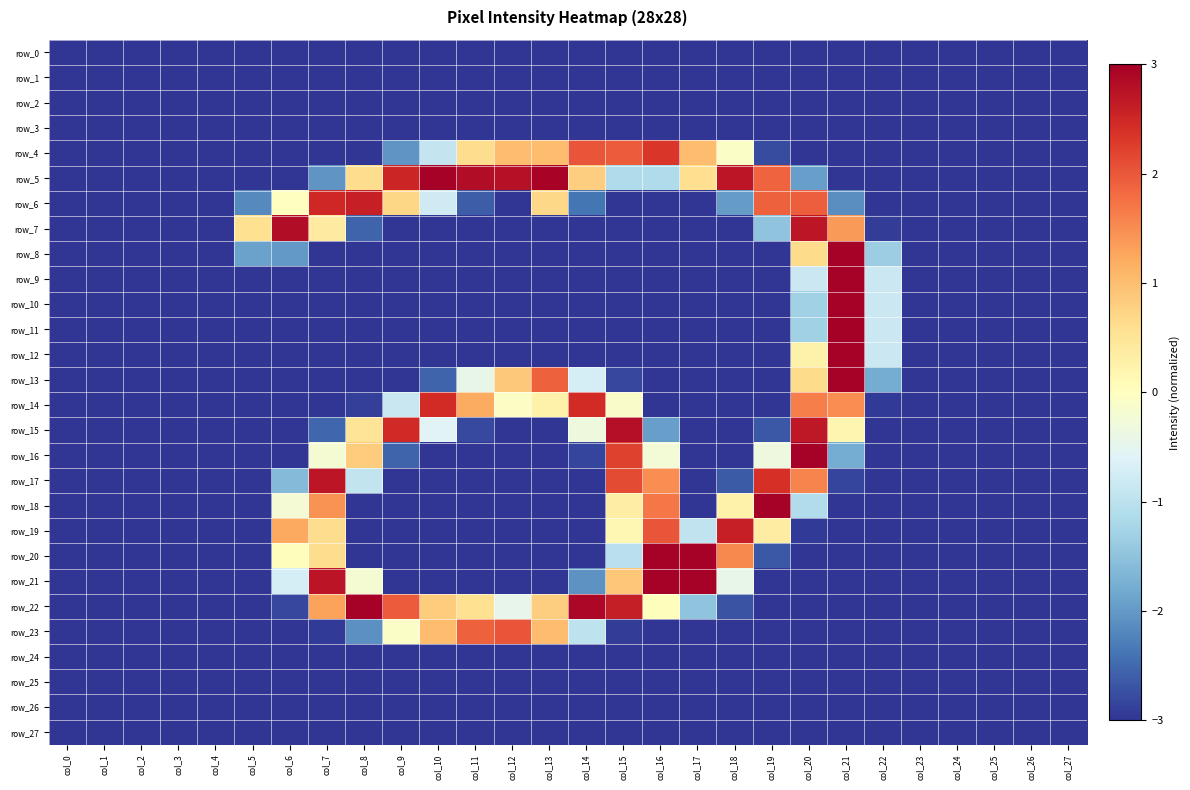

How many series are shown in this chart?

28